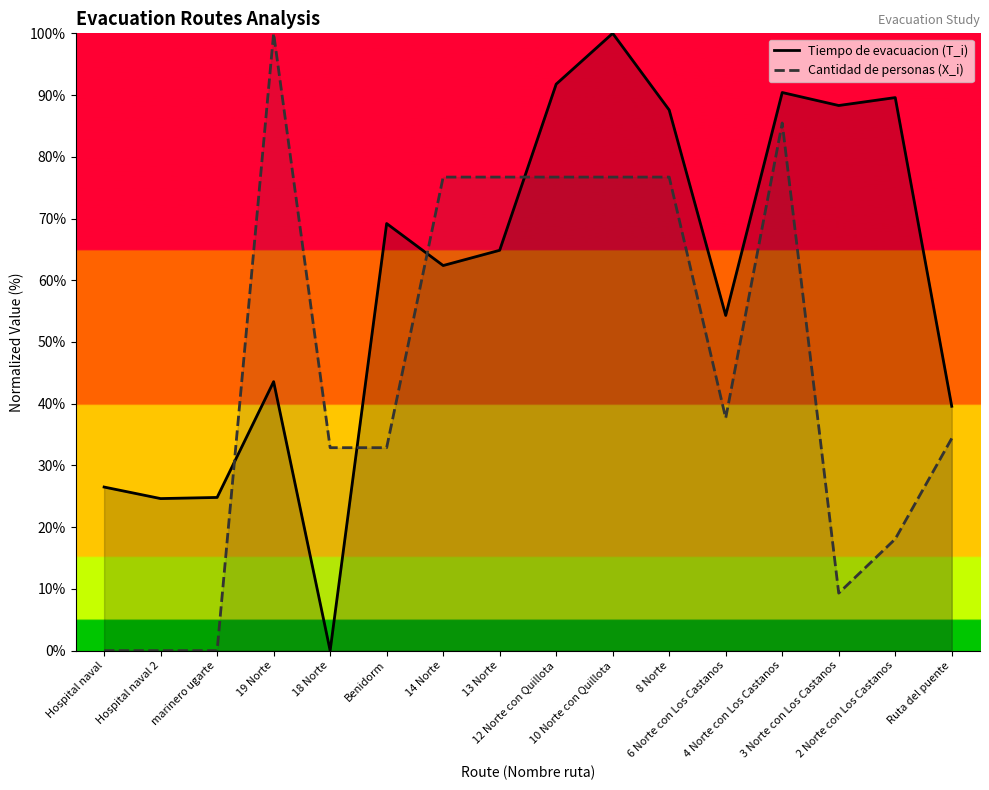

Reading right to left, what are all the values shown in this chart?

Tiempo de evacuacion (T_i): 39.6	89.6	88.3	90.4	54.3	87.6	100.0	91.8	64.9	62.4	69.2	0.0	43.6	24.8	24.6	26.5
Cantidad de personas (X_i): 34.4	18.1	9.3	85.5	37.7	76.7	76.7	76.7	76.7	76.7	32.9	32.9	100.0	0.0	0.0	0.0